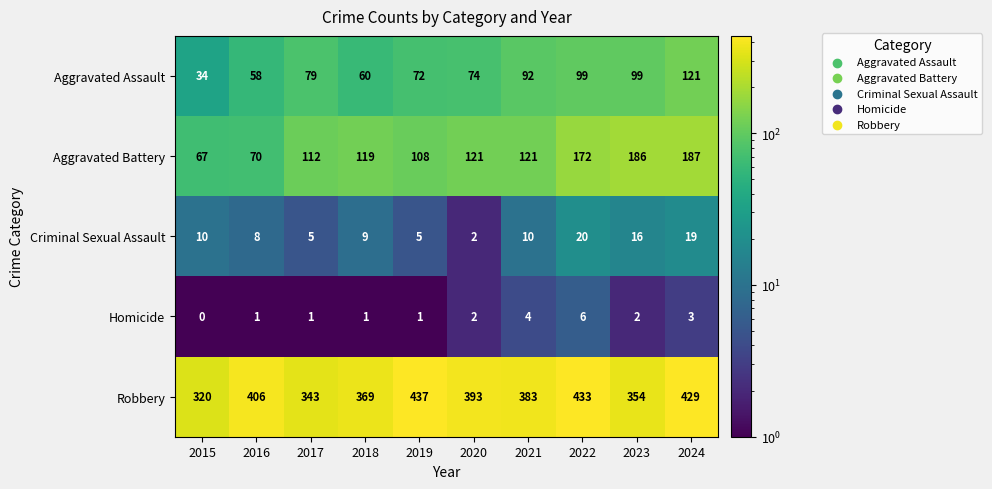

What is the difference between the maximum and minimum values in the Aggravated Battery series?

120